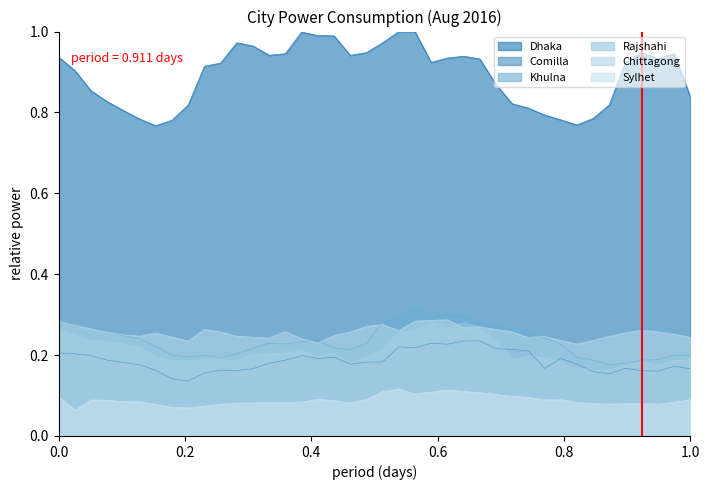

Reading left to right, what are all the values shown in this chart?

Dhaka: 0.9	0.9	0.9	0.8	0.8	0.8	0.8	0.8	0.8	0.9	0.9	1.0	1.0	0.9	0.9	1.0	1.0	1.0	0.9	0.9	1.0	1.0	1.0	0.9	0.9	0.9	0.9	0.9	0.8	0.8	0.8	0.8	0.8	0.8	0.8	0.9	0.9	0.9	0.9	0.8
Comilla: 0.2	0.2	0.2	0.2	0.2	0.2	0.2	0.1	0.1	0.2	0.2	0.2	0.2	0.2	0.2	0.2	0.2	0.2	0.2	0.2	0.2	0.2	0.2	0.2	0.2	0.2	0.2	0.2	0.2	0.2	0.2	0.2	0.2	0.2	0.2	0.2	0.2	0.2	0.2	0.2
Khulna: 0.3	0.3	0.3	0.3	0.2	0.2	0.2	0.2	0.2	0.2	0.2	0.2	0.2	0.2	0.2	0.2	0.2	0.2	0.2	0.2	0.3	0.3	0.3	0.3	0.3	0.3	0.3	0.3	0.3	0.3	0.2	0.2	0.2	0.2	0.2	0.2	0.2	0.2	0.2	0.2
Rajshahi: 0.3	0.3	0.2	0.2	0.2	0.2	0.2	0.2	0.2	0.2	0.2	0.2	0.2	0.2	0.2	0.2	0.2	0.2	0.2	0.2	0.2	0.3	0.3	0.3	0.3	0.3	0.3	0.2	0.2	0.2	0.2	0.2	0.2	0.2	0.2	0.2	0.2	0.2	0.2	0.2
Chittagong: 0.3	0.3	0.3	0.3	0.2	0.2	0.3	0.2	0.2	0.3	0.3	0.2	0.2	0.2	0.3	0.2	0.2	0.2	0.3	0.3	0.3	0.3	0.3	0.3	0.3	0.3	0.3	0.3	0.3	0.2	0.2	0.2	0.2	0.2	0.2	0.3	0.3	0.3	0.3	0.2
Sylhet: 0.1	0.1	0.1	0.1	0.1	0.1	0.1	0.1	0.1	0.1	0.1	0.1	0.1	0.1	0.1	0.1	0.1	0.1	0.1	0.1	0.1	0.1	0.1	0.1	0.1	0.1	0.1	0.1	0.1	0.1	0.1	0.1	0.1	0.1	0.1	0.1	0.1	0.1	0.1	0.1